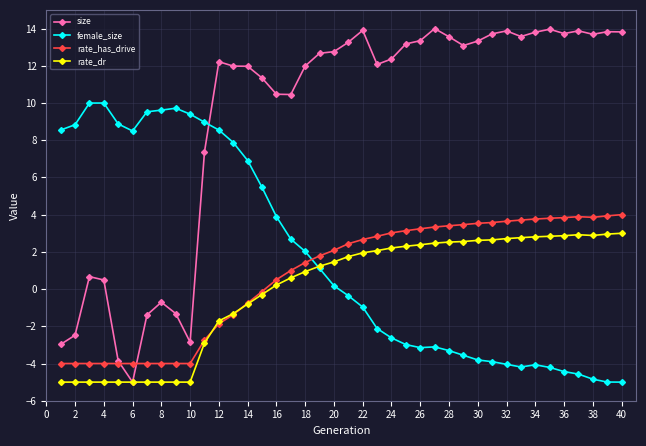

What is the minimum value for rate_dr?

-5.0